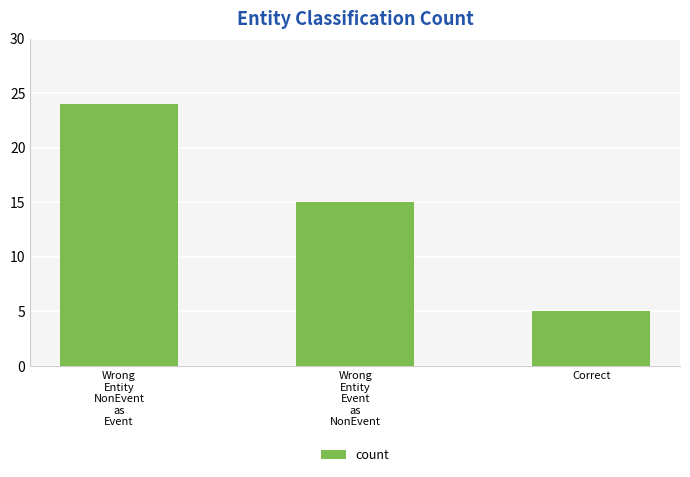

What is the sum of the values at Wrong
Entity
NonEvent
as
Event and Wrong
Entity
Event
as
NonEvent?

39